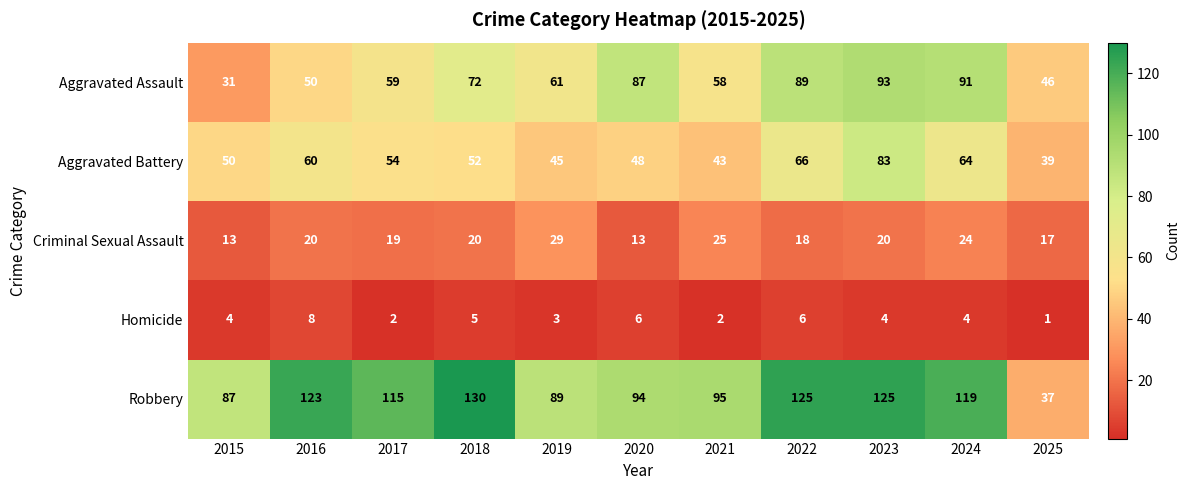

How many categories are shown in the chart?

11